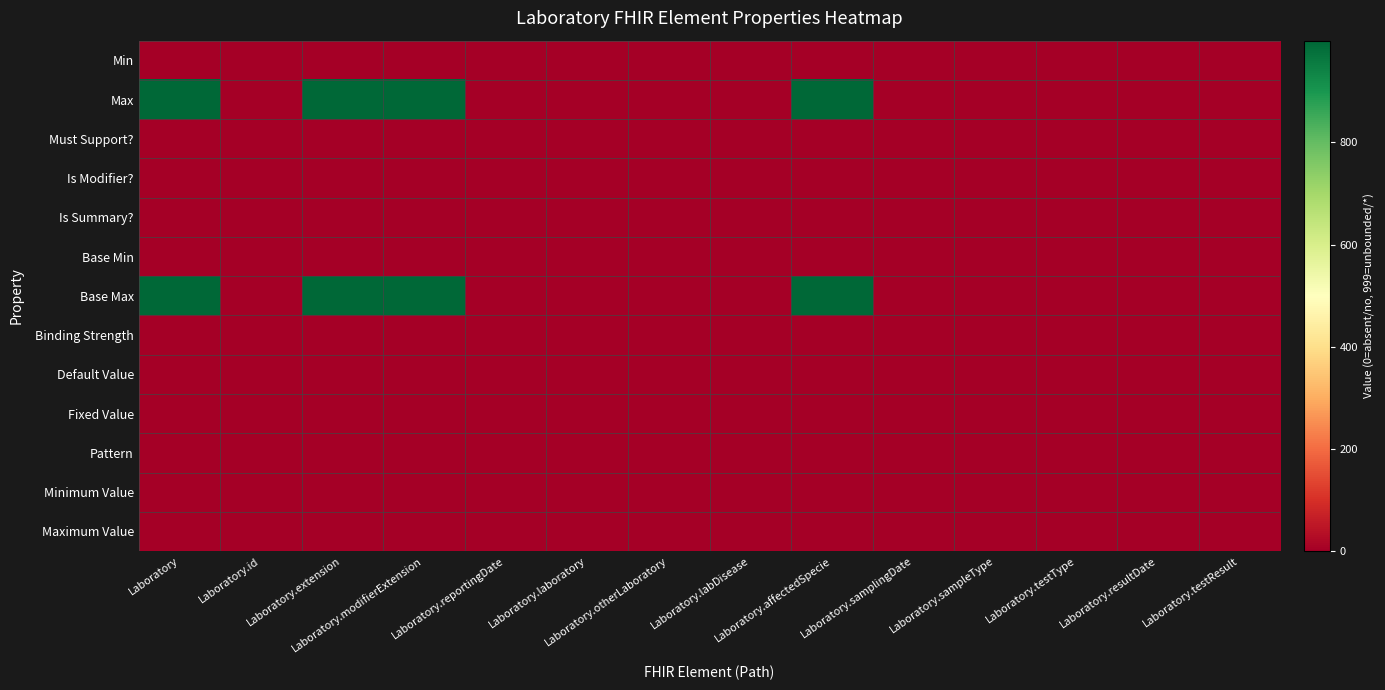

List the series in order of their peak value, lowest first.

Min, Base Min, Default Value, Fixed Value, Pattern, Minimum Value, Maximum Value, Must Support?, Is Modifier?, Is Summary?, Binding Strength, Max, Base Max